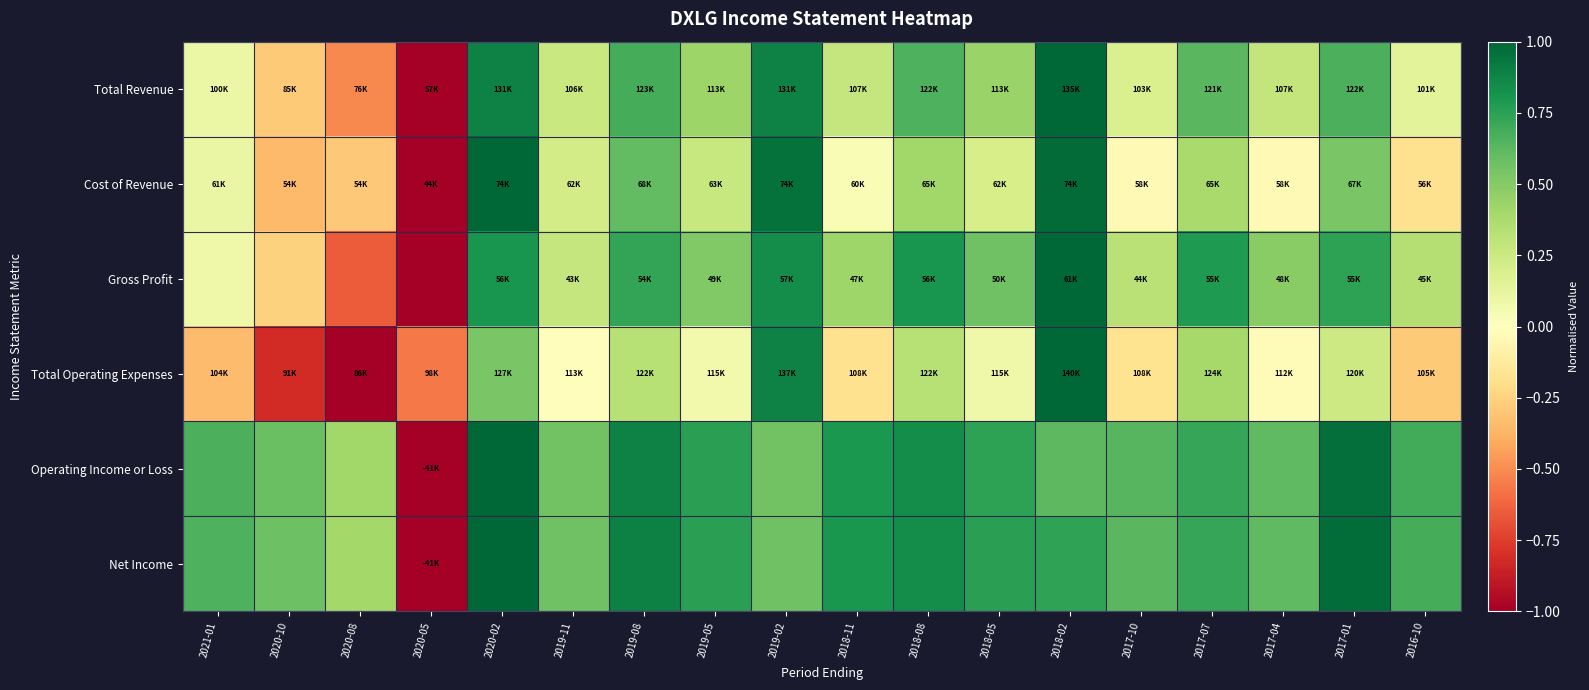

At 2018-08, list the series in order from smallest to largest.

Total Operating Expenses, Cost of Revenue, Total Revenue, Gross Profit, Net Income, Operating Income or Loss